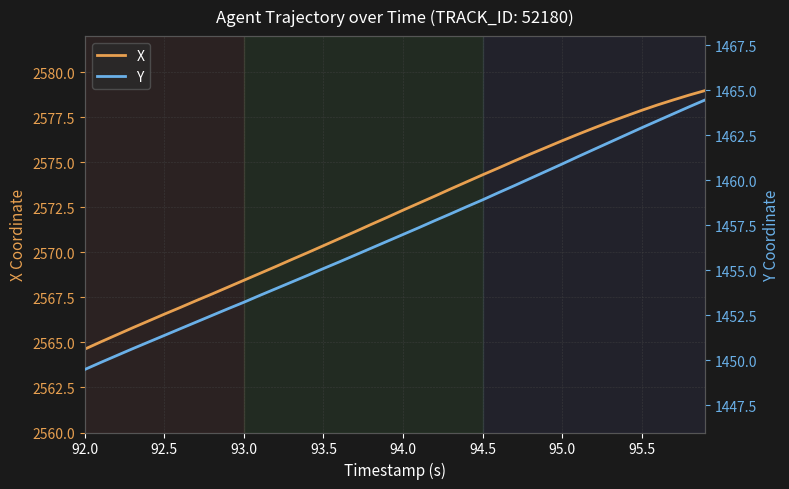

At how many categories does at least one series exceed 2388?

40